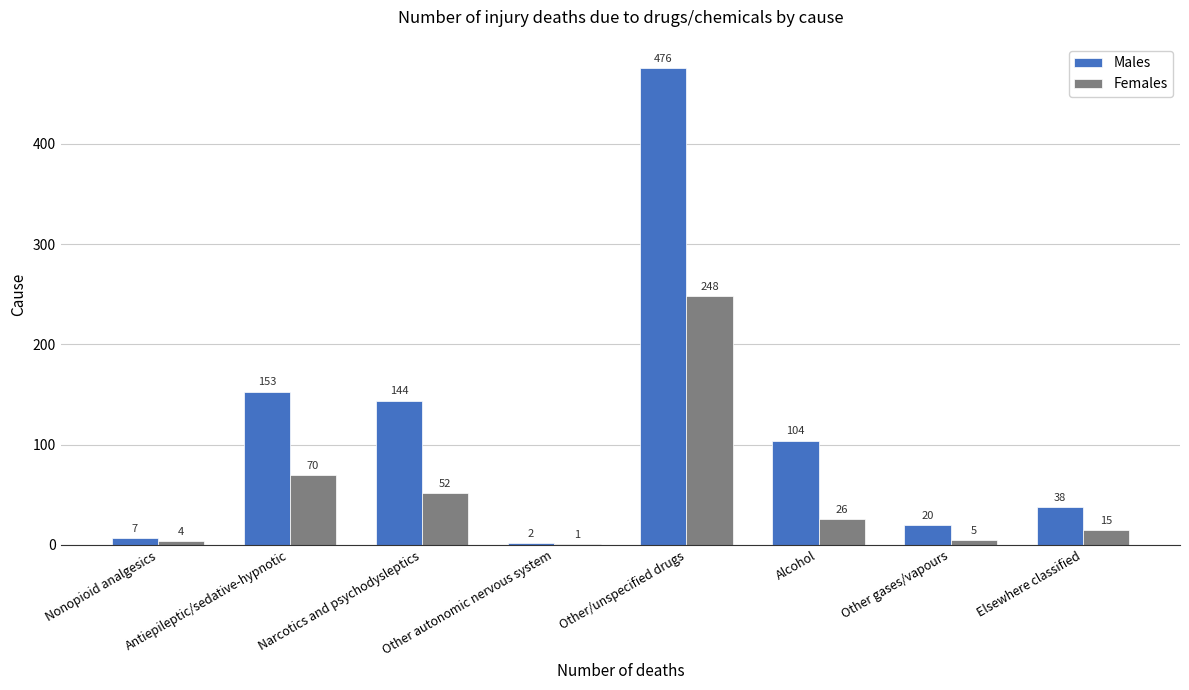

Is it true that Females equals 52 at Narcotics and psychodysleptics?

True